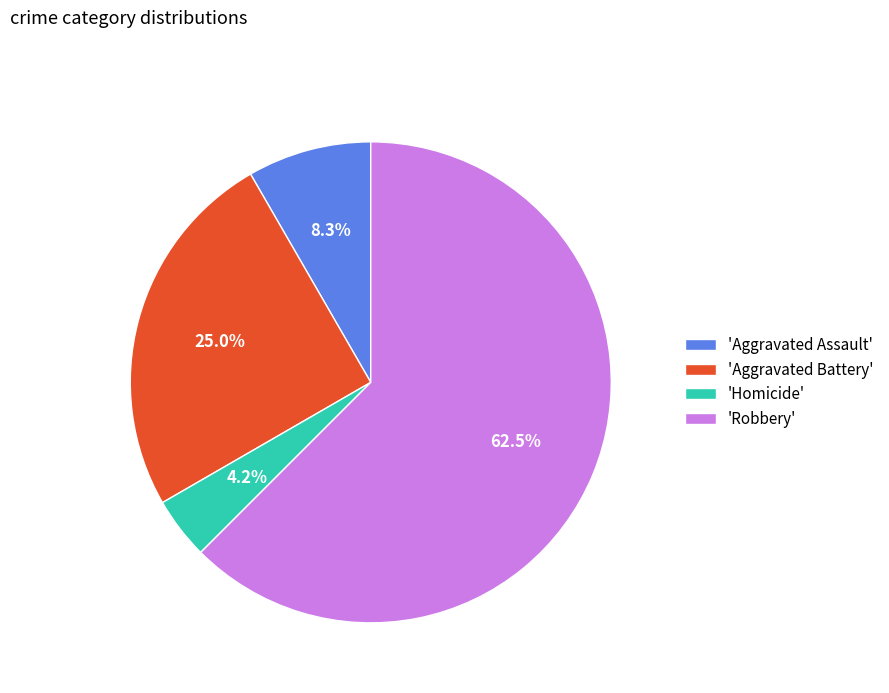

Which has a higher value, 'Aggravated Battery' or 'Homicide'?

'Aggravated Battery'